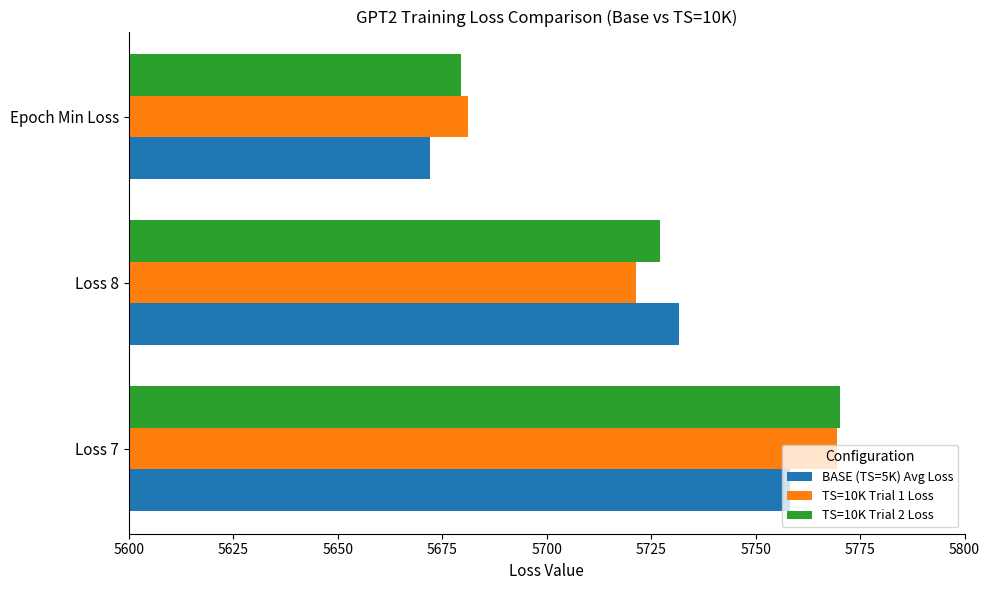

True or false: TS=10K Trial 1 Loss has a value of 5769.5 at Loss 7.

True